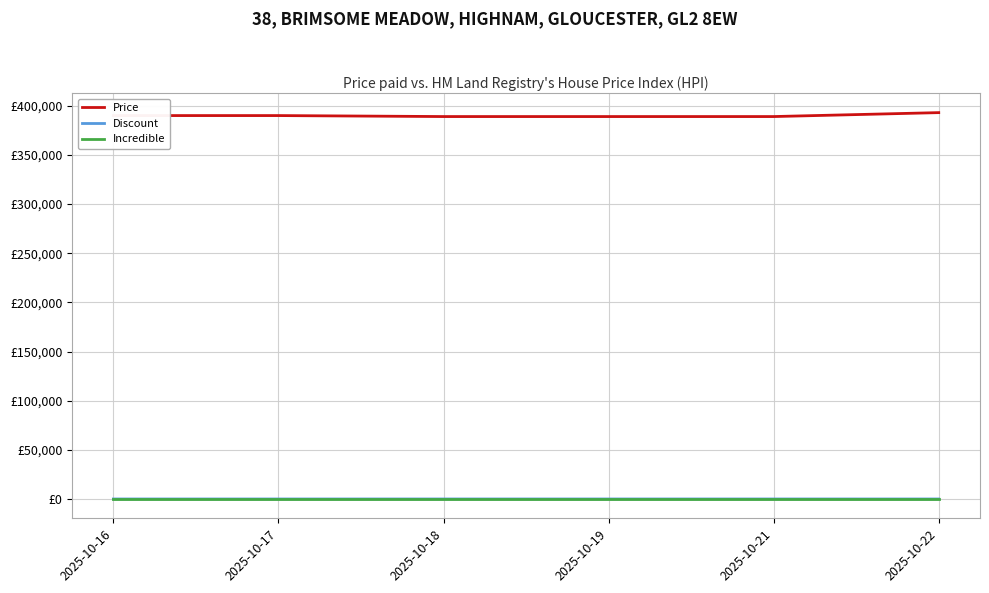

True or false: Discount has a value of 4 at 2025-10-22.

False